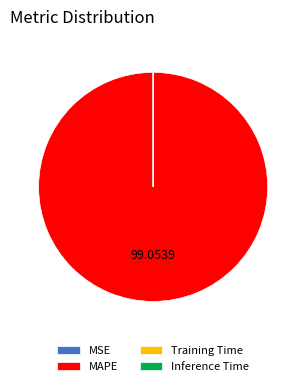

Which slice is the largest?

MAPE